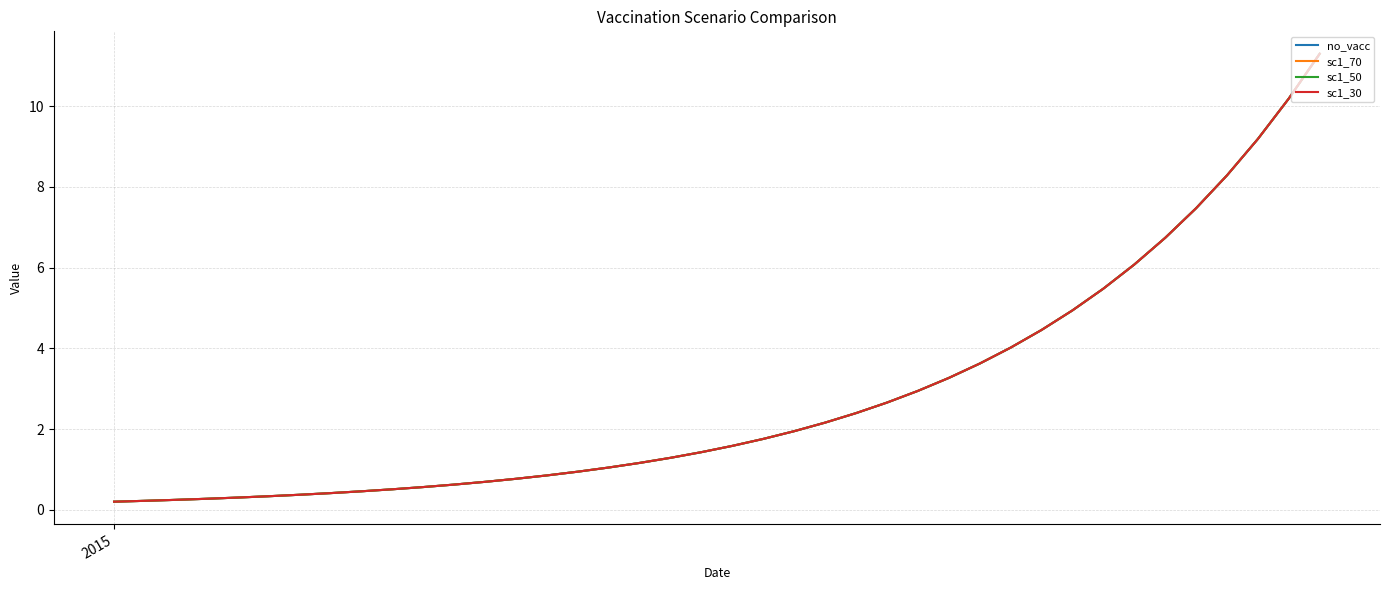

True or false: sc1_30 and sc1_70 cross at least once.

False